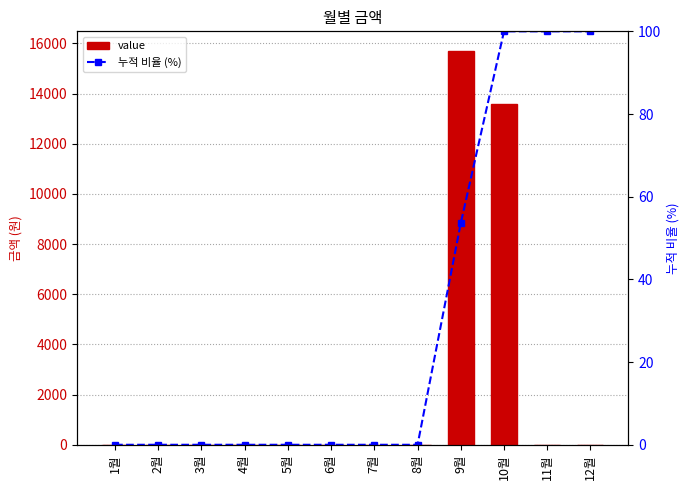

What are all the series names shown in the legend?

value, 누적 비율 (%)